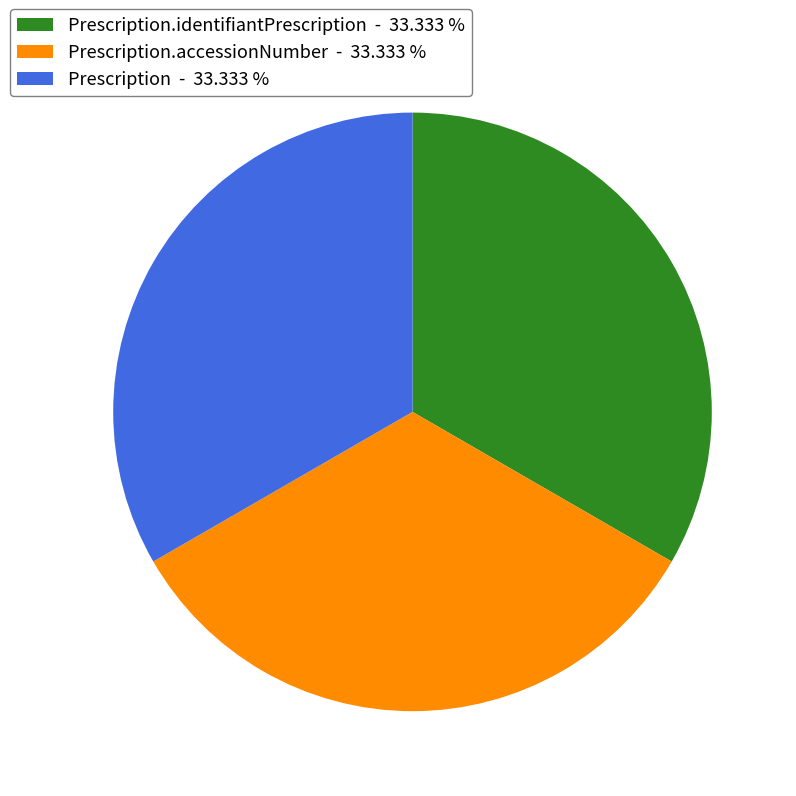

Approximately how many times larger is the value at Prescription.accessionNumber - 33.333 % compared to Prescription.identifiantPrescription - 33.333 %?

1.0